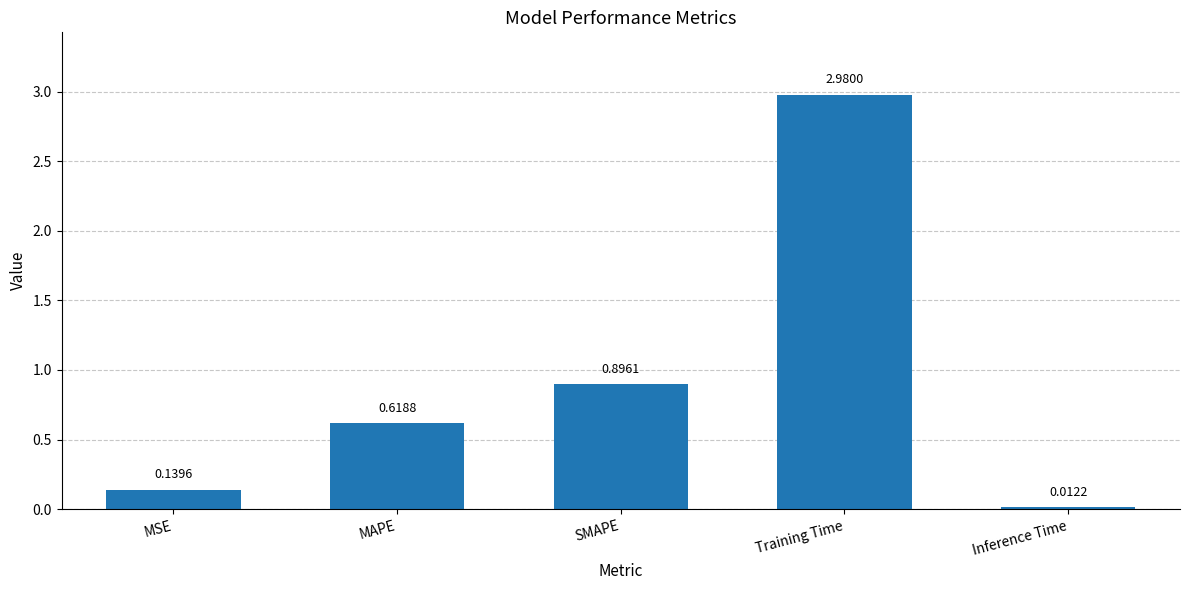

Which has a higher value, Inference Time or MSE?

MSE